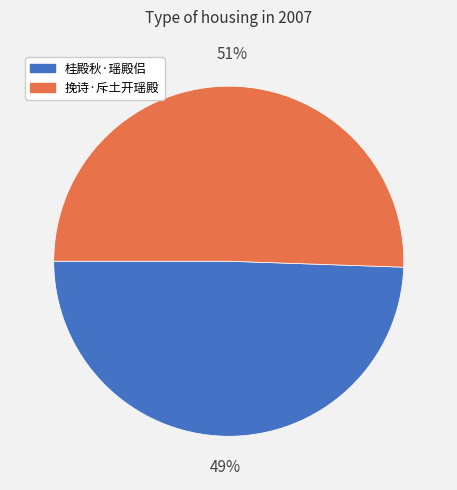

Do 挽诗·斥土开瑶殿 and 桂殿秋·瑶殿侣 together represent more than half of the pie?

Yes